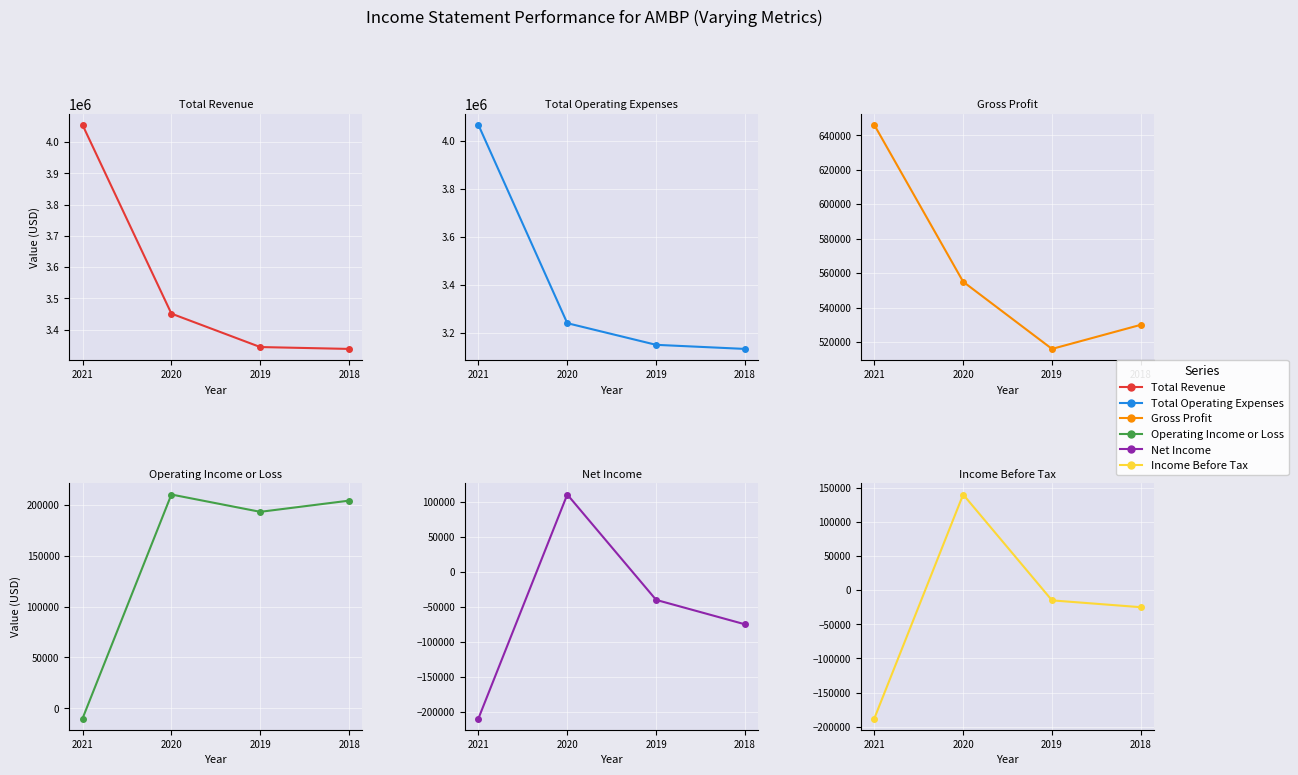

At how many categories does at least one series exceed 1763323?

4